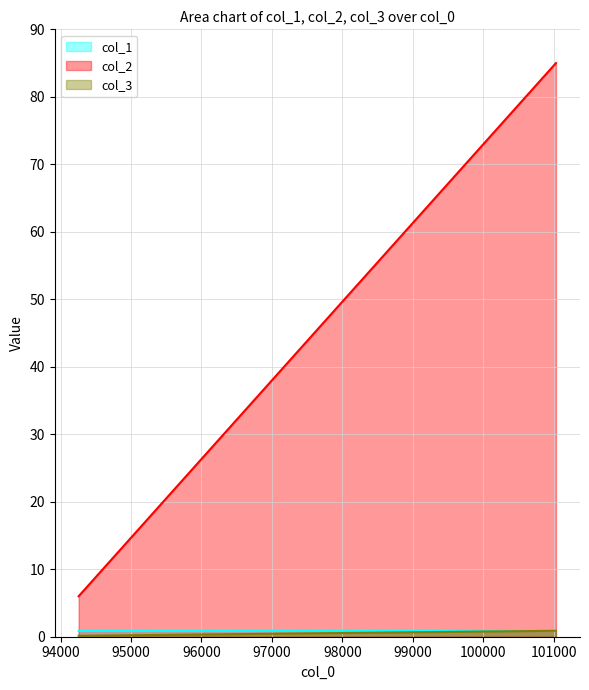

Does the chart display data point markers on the line(s)?

No